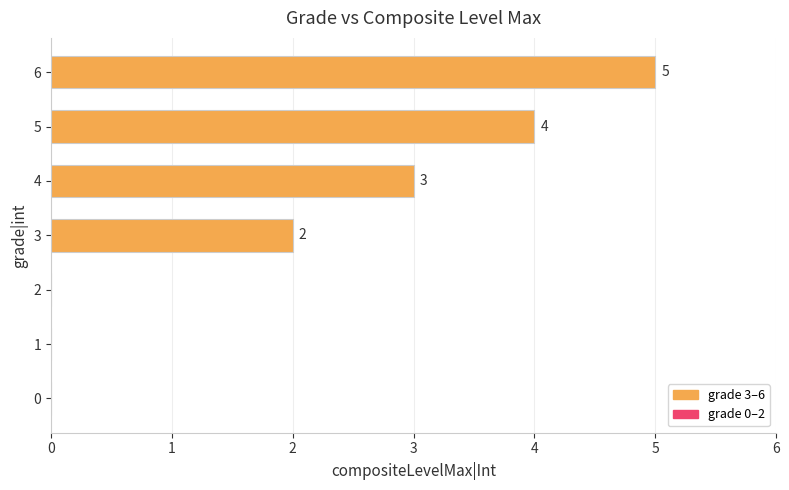

Which label corresponds to the largest value in the chart?

6